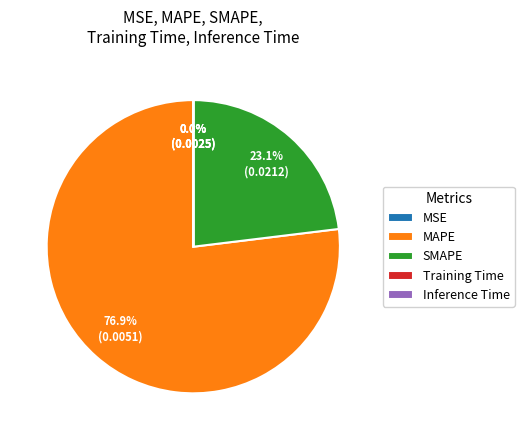

Is MAPE the majority of the pie?

Yes